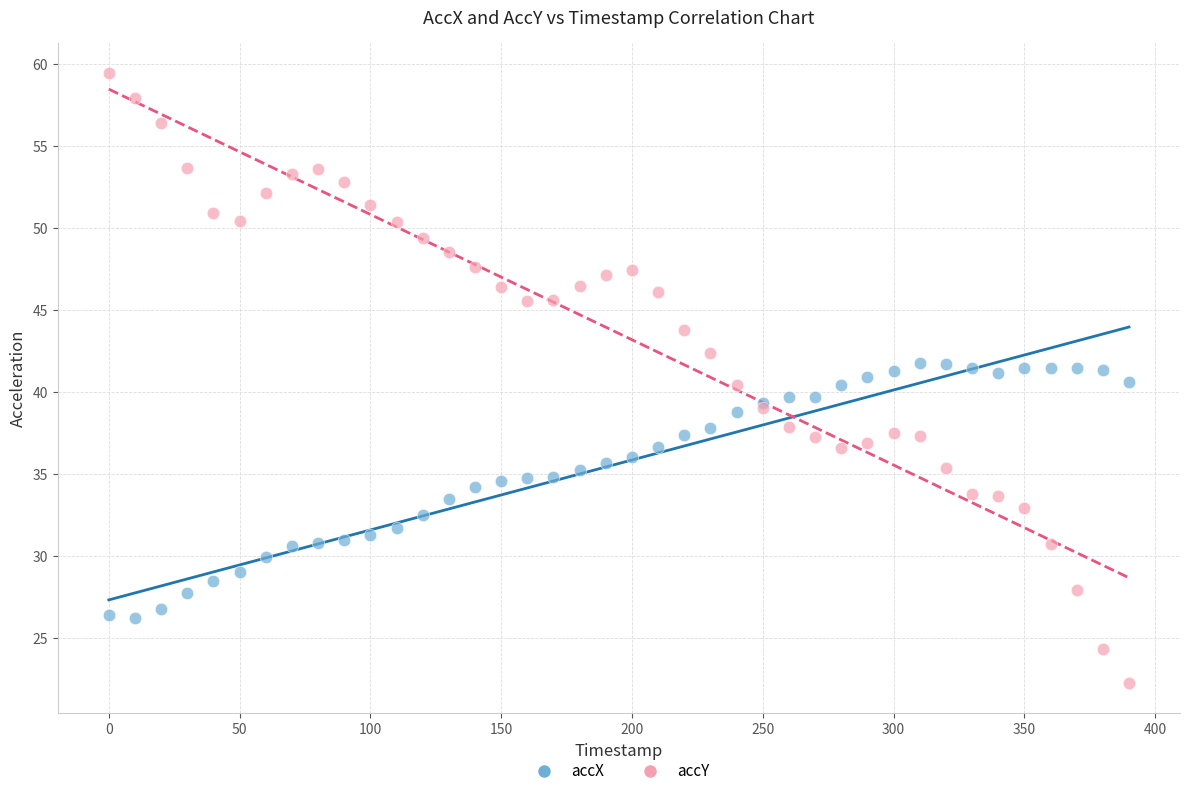

What are all the series names shown in the legend?

accX, accY